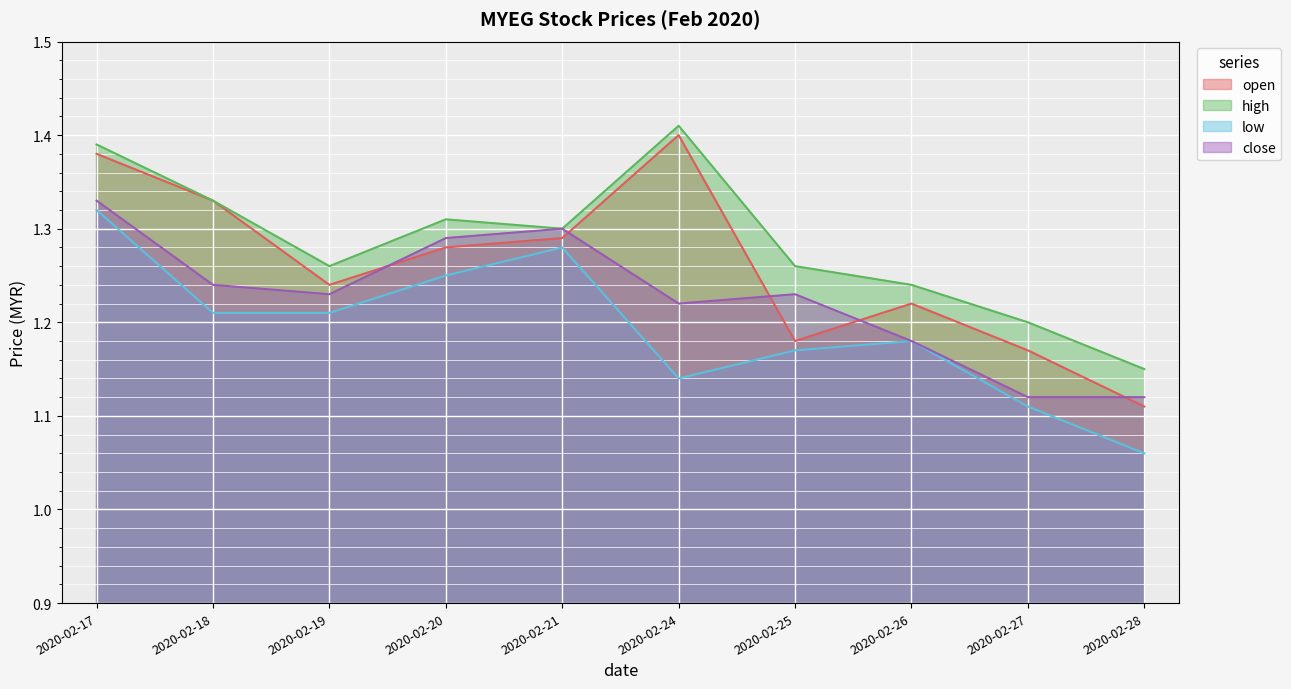

How many lines are shown in the chart?

4